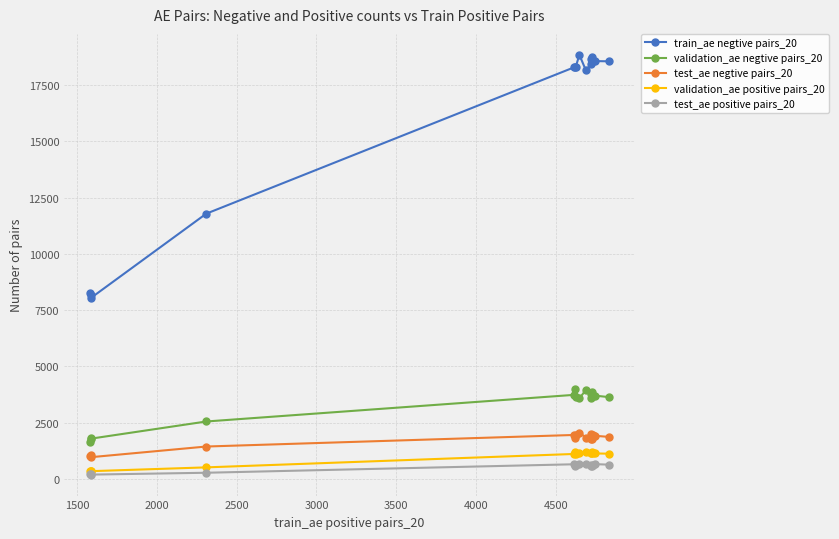

At how many categories does at least one series exceed 10588?

12